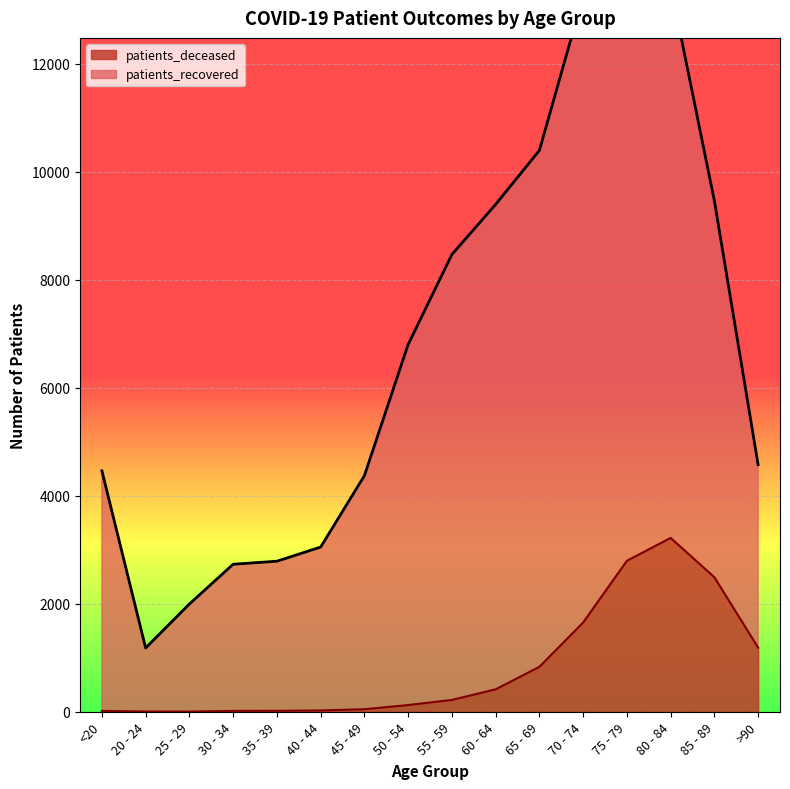

What position from the right is 20 - 24?

15